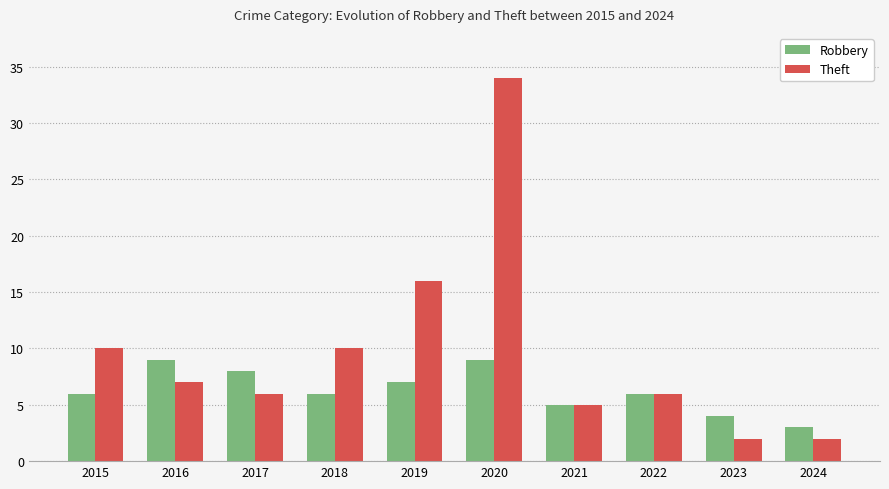

How many bars are there in each group?

2